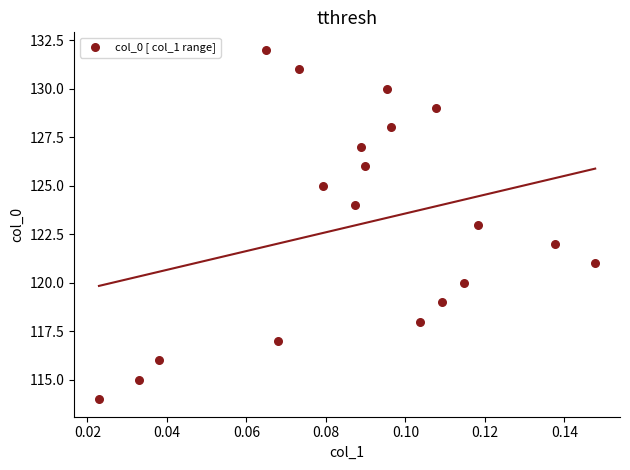

What is the range of Y values (max minus min)?

18